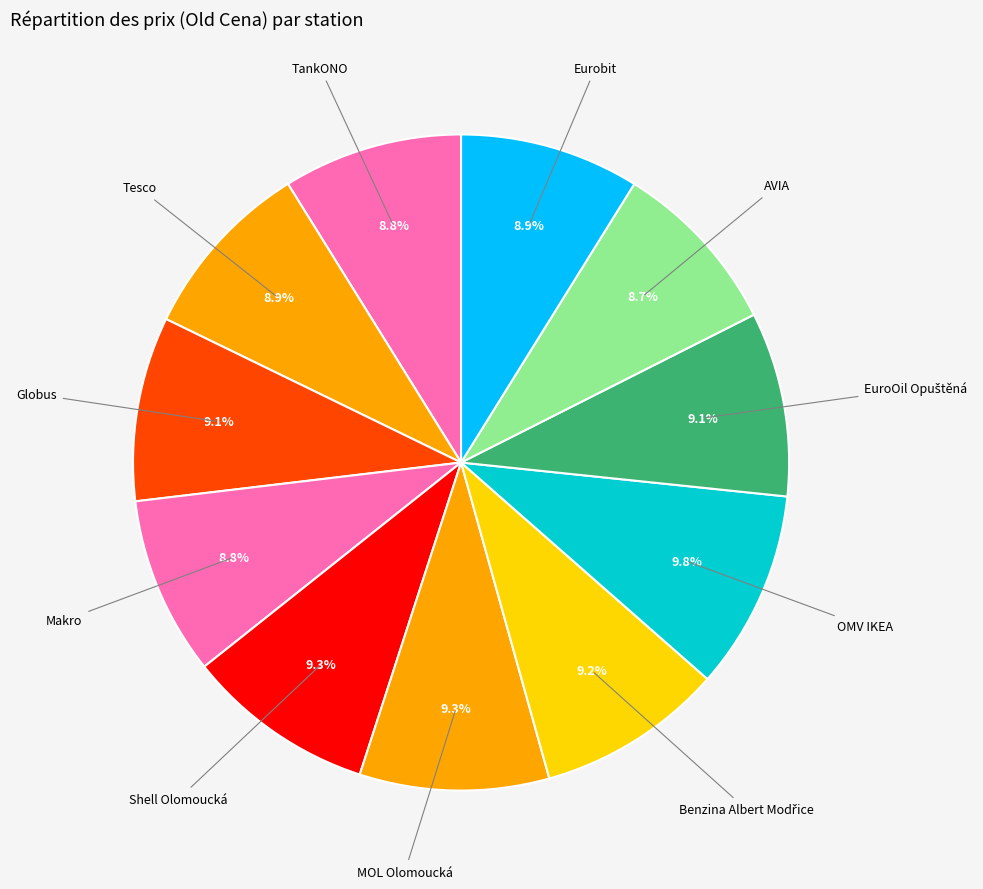

How many segments does this pie chart have?

11